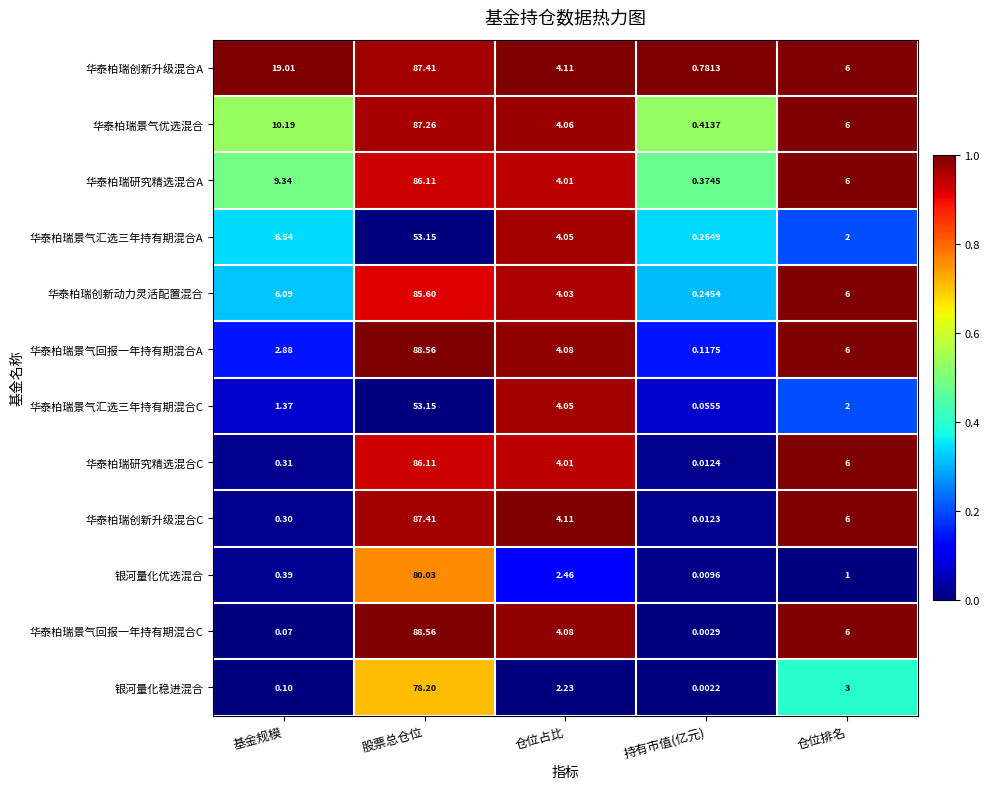

What is the spread (max minus min) of values at 仓位占比?

1.9